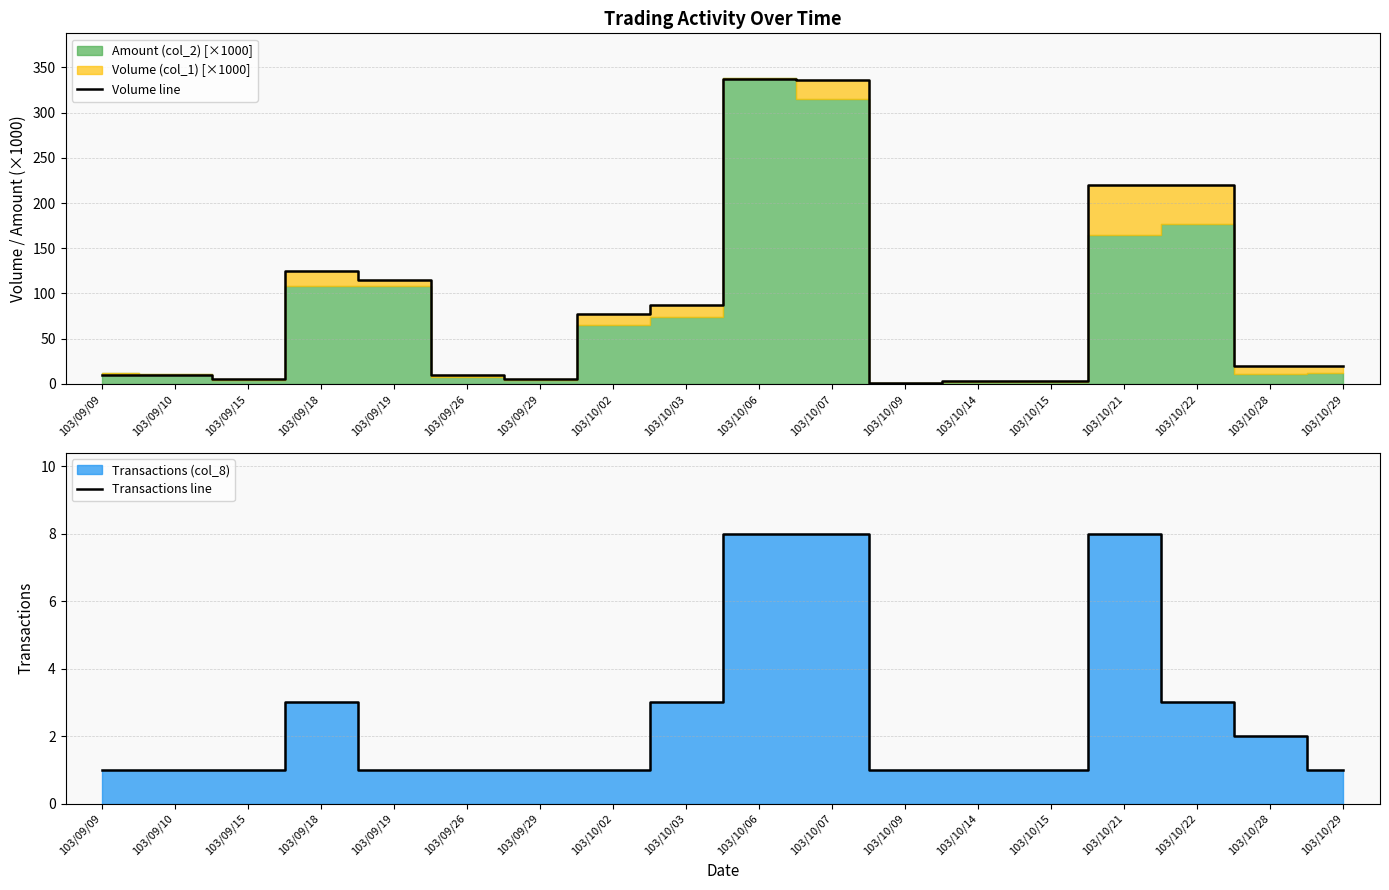

True or false: Volume line and Transactions line intersect in this chart.

False